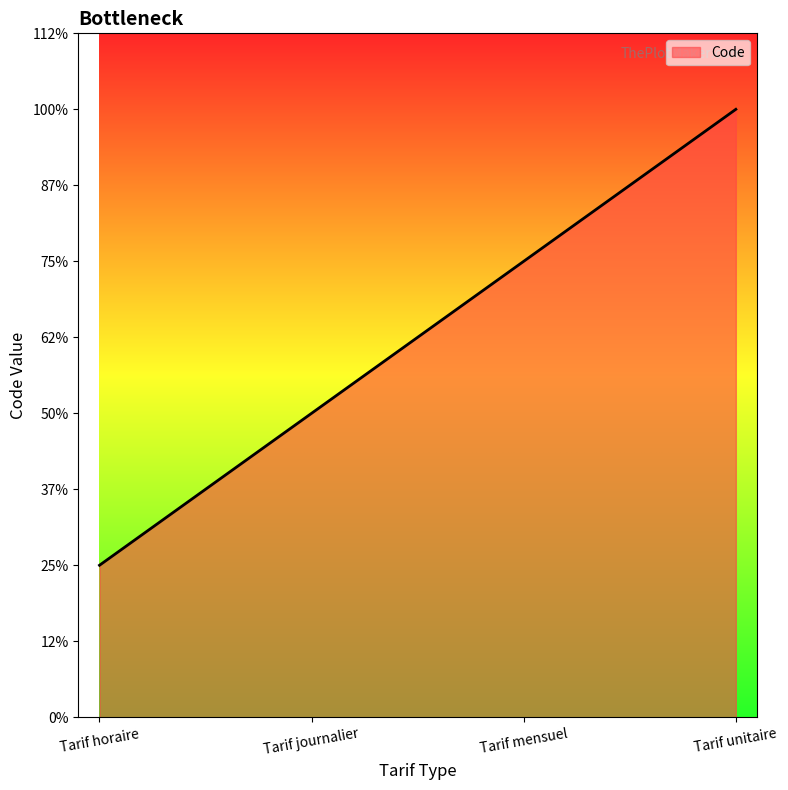

Which has a higher value, Tarif mensuel or Tarif horaire?

Tarif mensuel